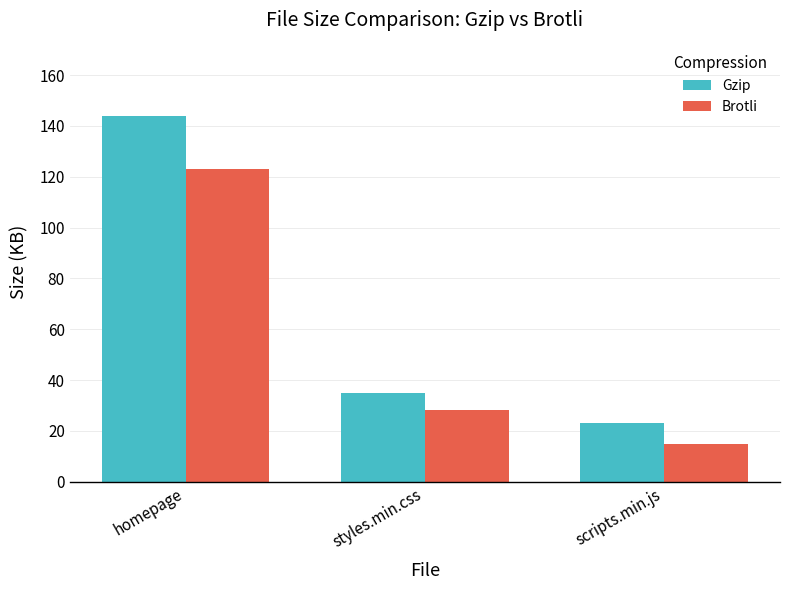

How many data points in Gzip are less than 35?

1